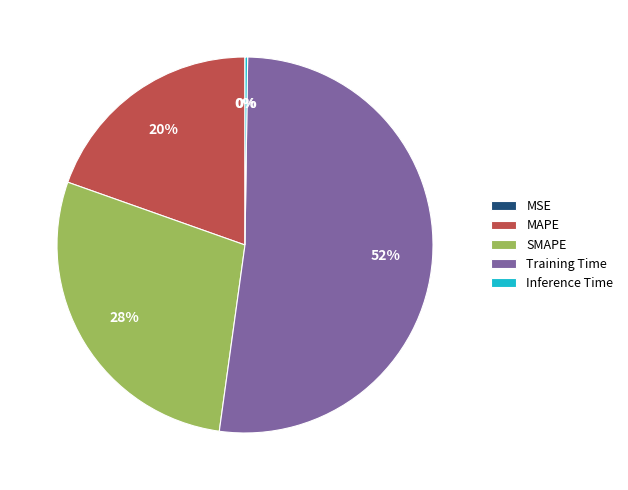

Does any single category account for the majority?

Yes